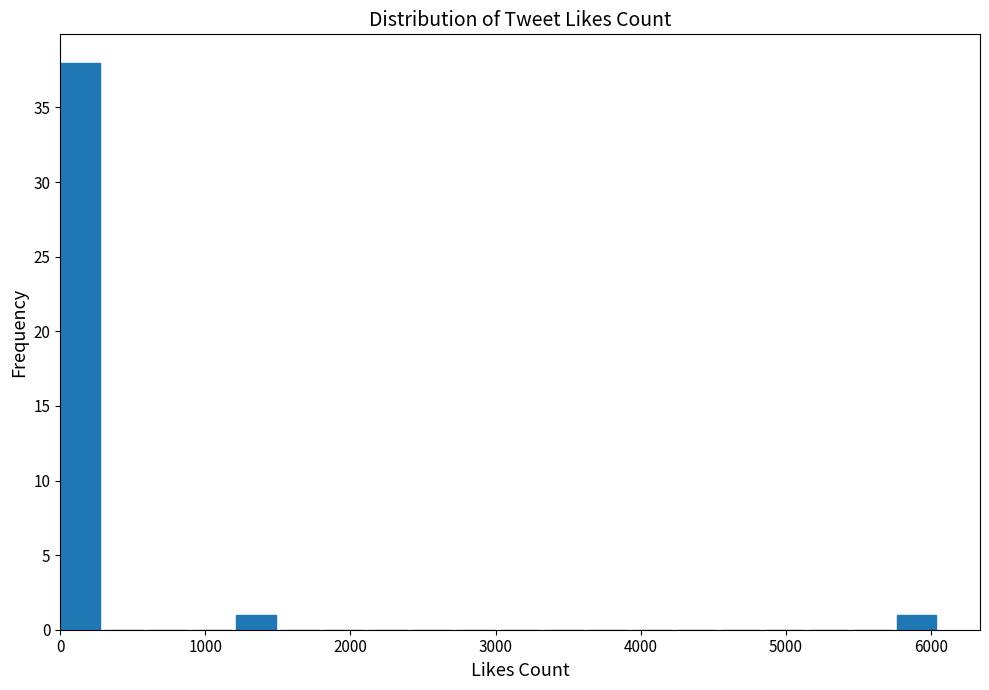

Around what value on the x-axis is the tallest bar? Give the approximate position of its centre, as read against the axis.

100